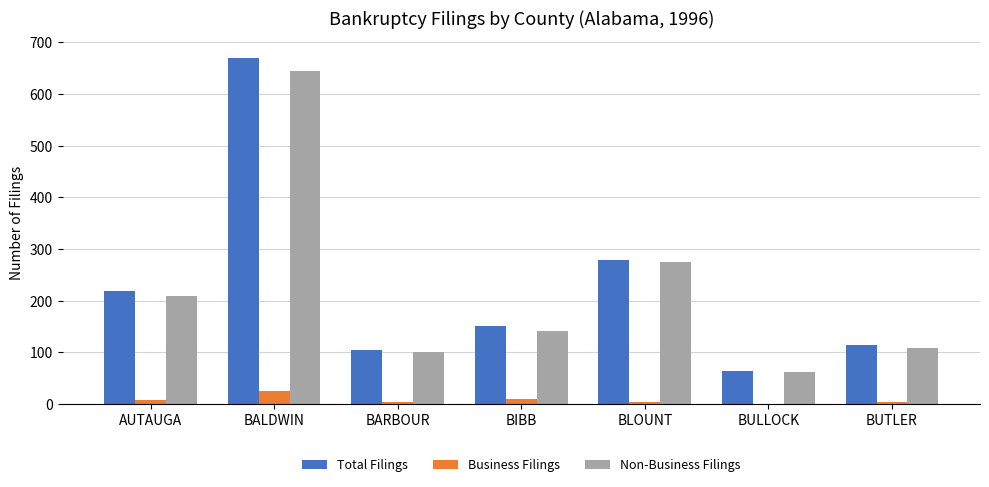

Where does the Total Filings series first go above 152?

AUTAUGA